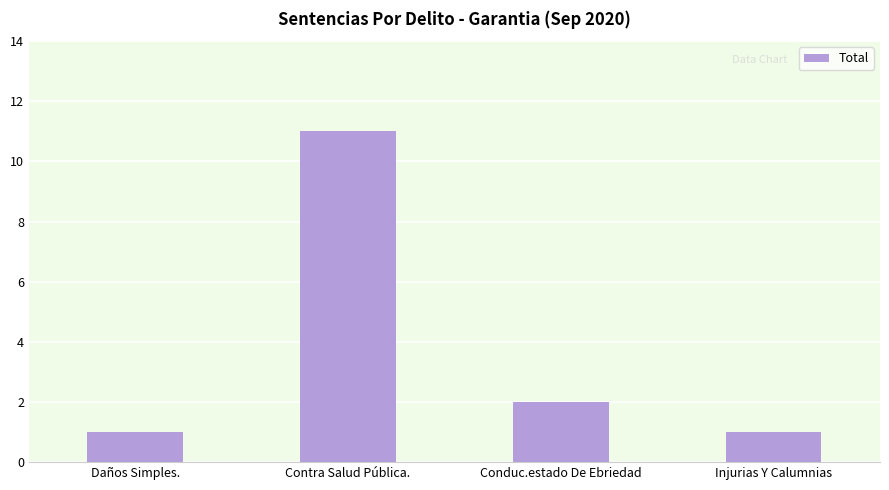

Reading left to right, transcribe all the data shown in this chart.

1	11	2	1